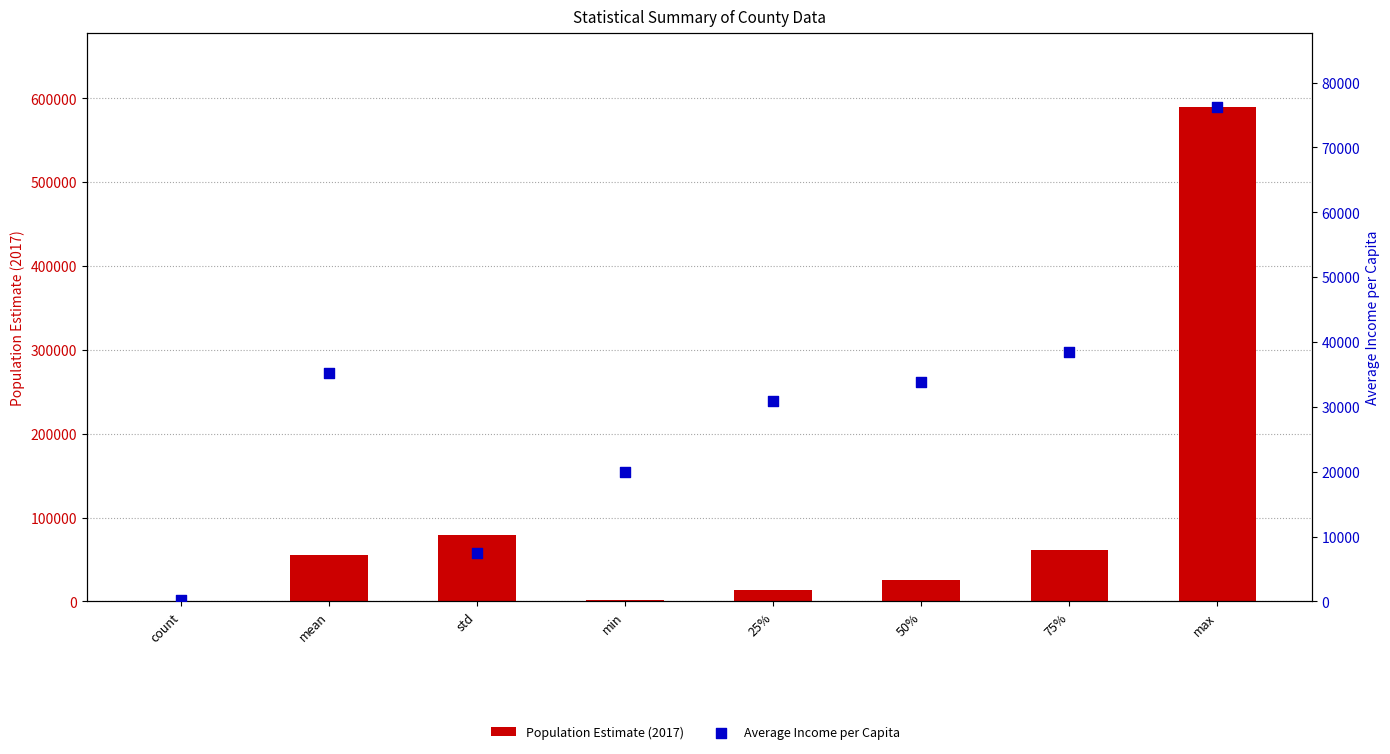

At how many categories does at least one series exceed 320705?

1